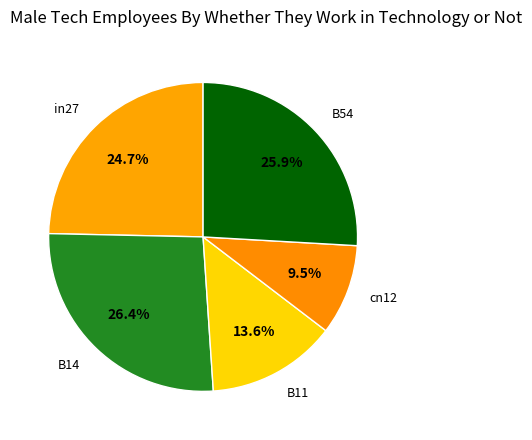

True or false: B14 accounts for 26% of the total.

True